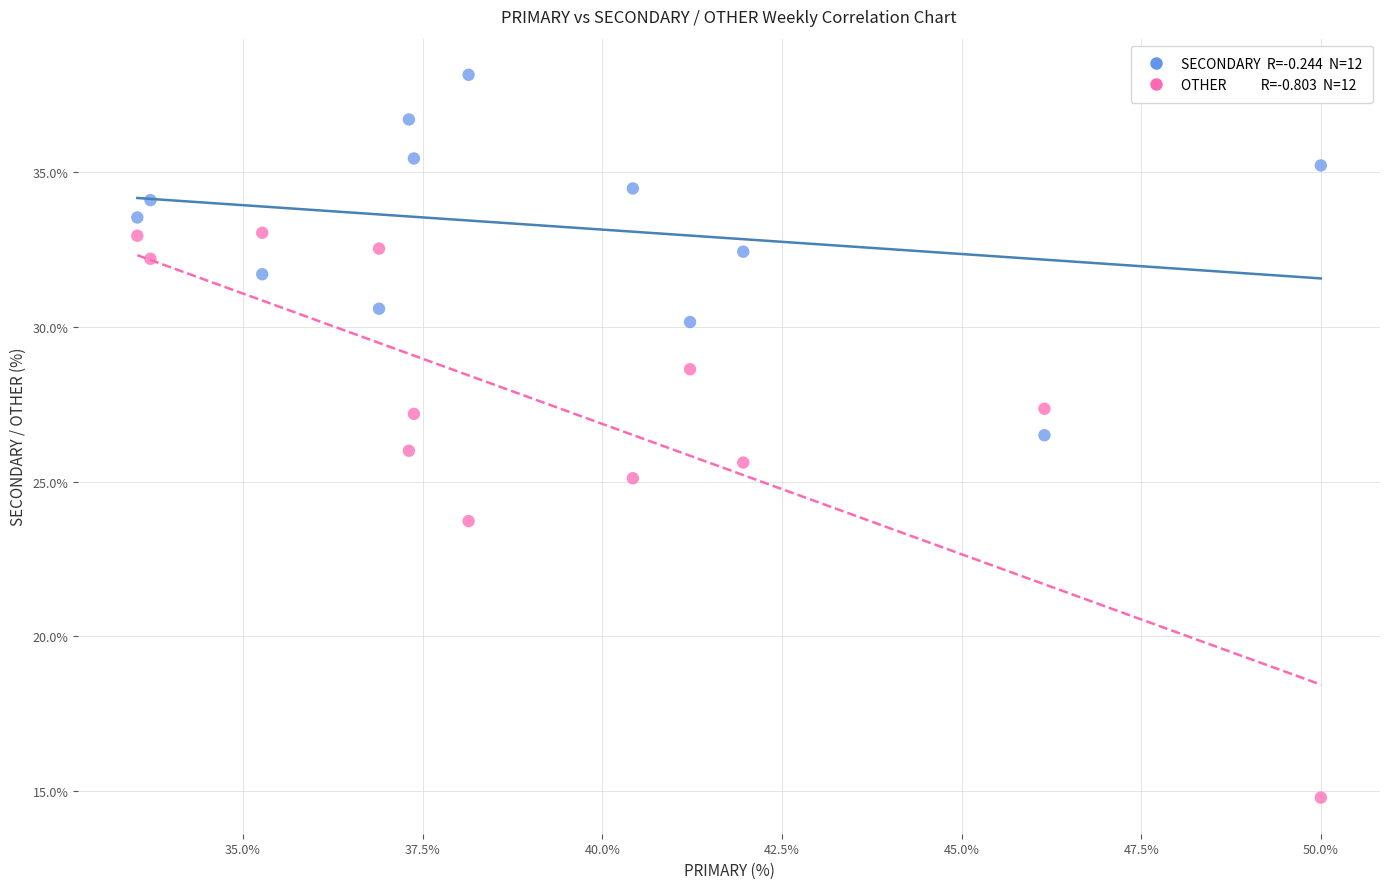

Across all data points, what is the range of Y values (max minus min)?

23.4